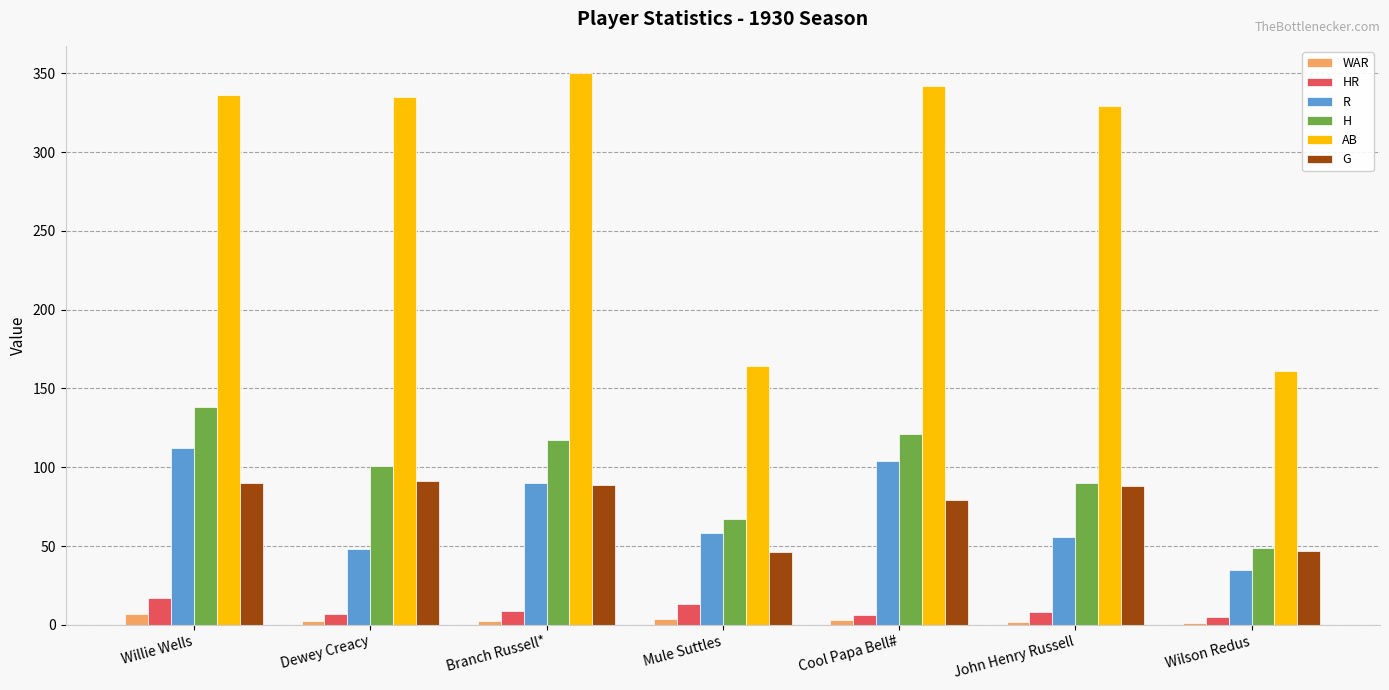

What is the greatest value displayed?

350.0